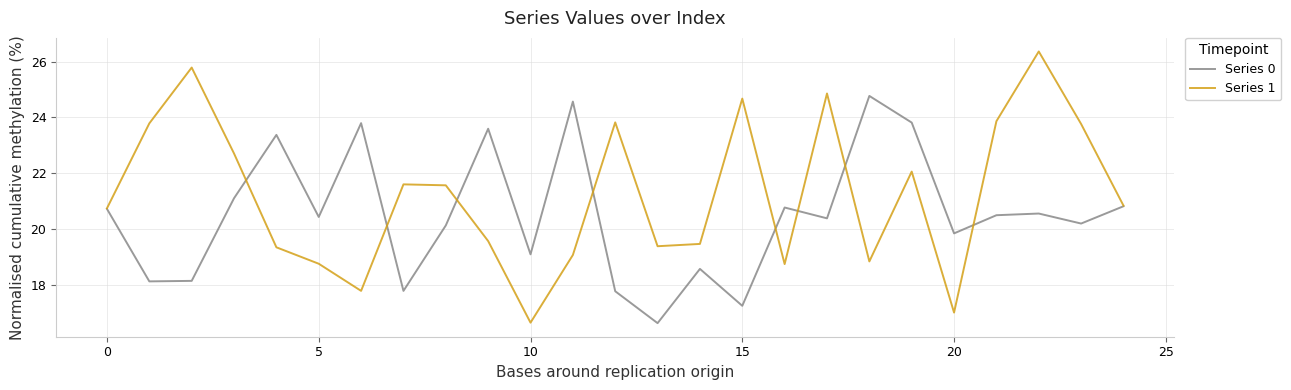

Which series has the largest total across all categories?

Series 1